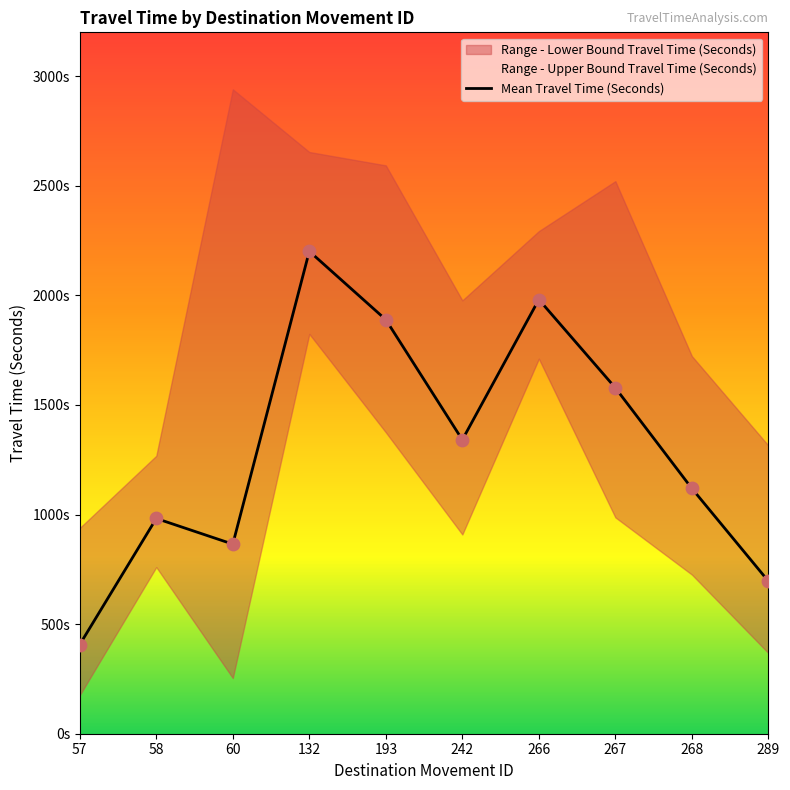

What is the change in value from 60 to 193?

+1024